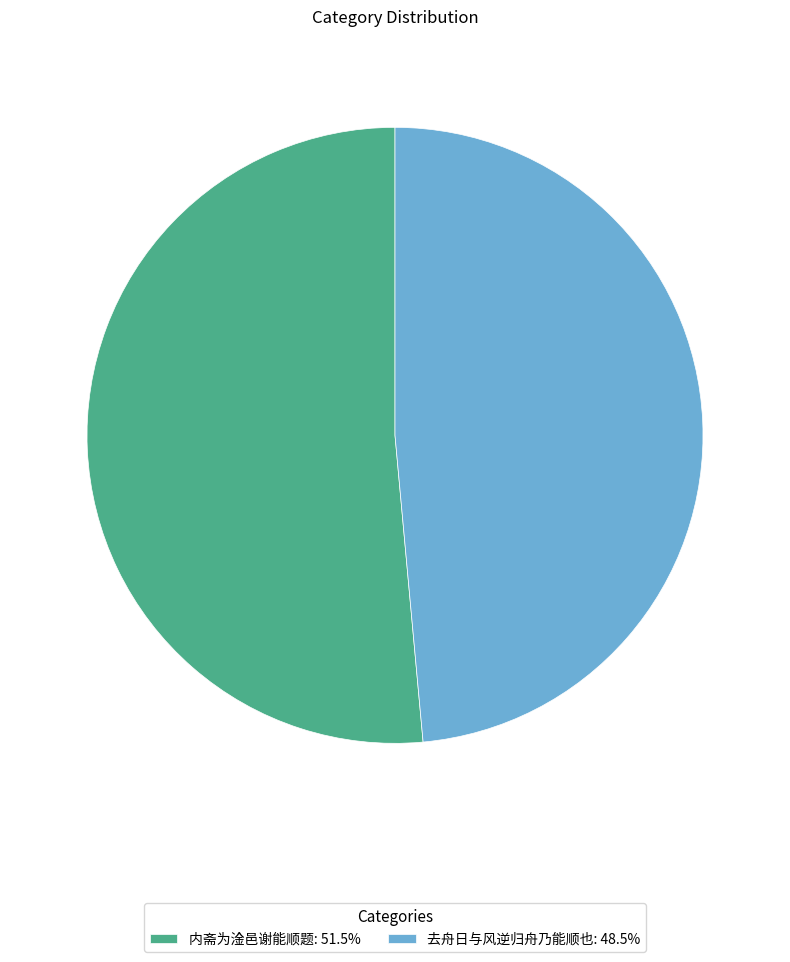

What is the smallest slice in the pie chart?

去舟日与风逆归舟乃能顺也